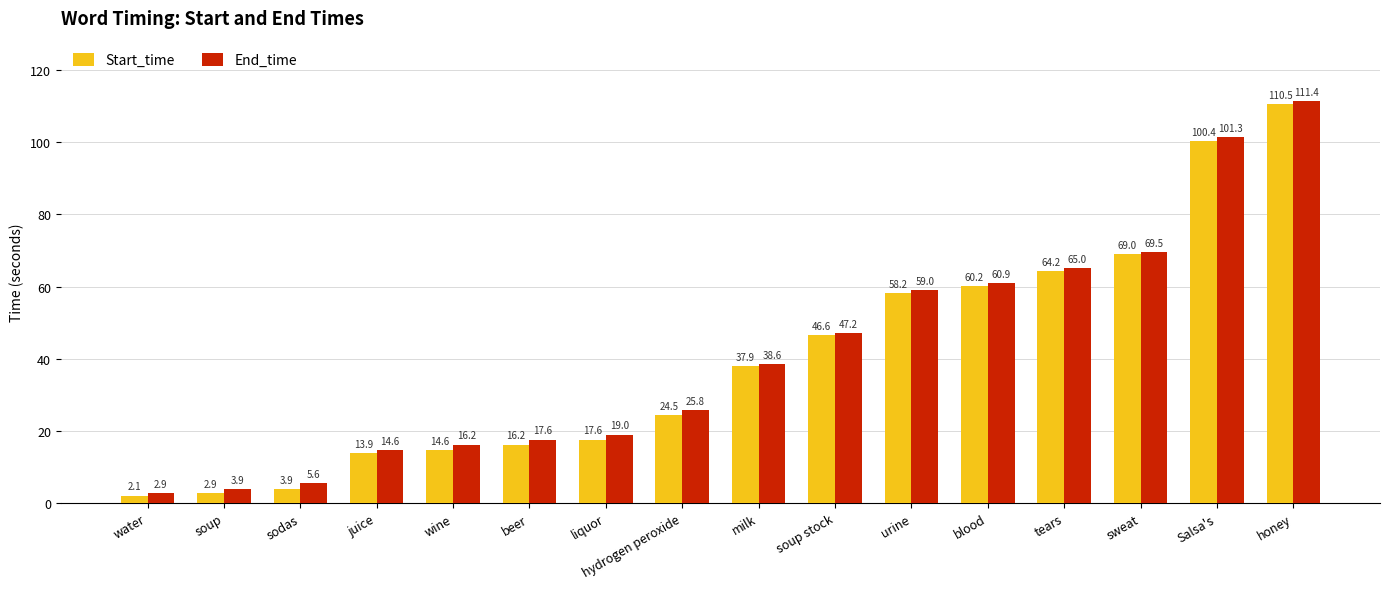

What is the difference between the Start_time values at hydrogen peroxide and tears?

39.7